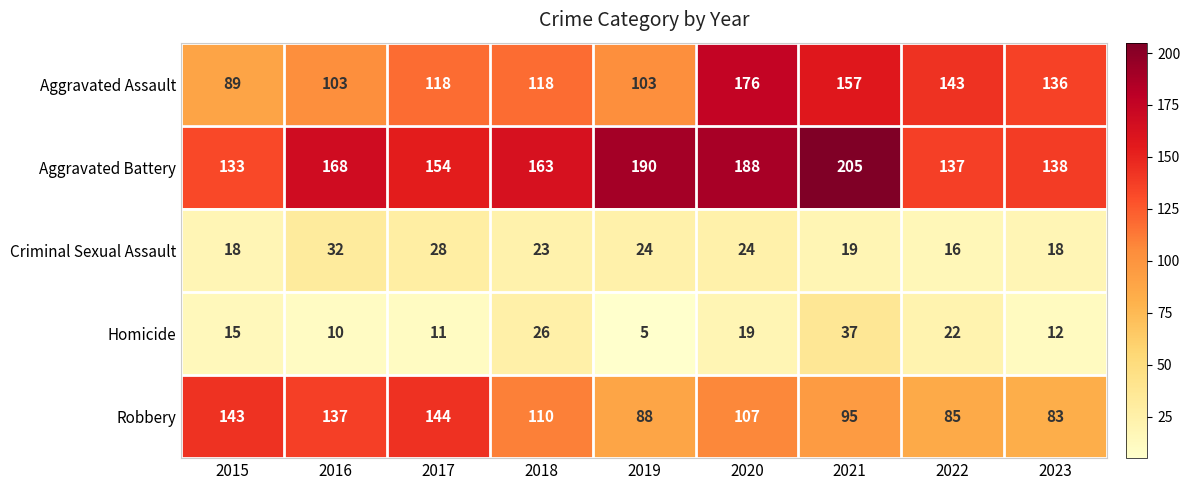

How many categories are shown in the chart?

9